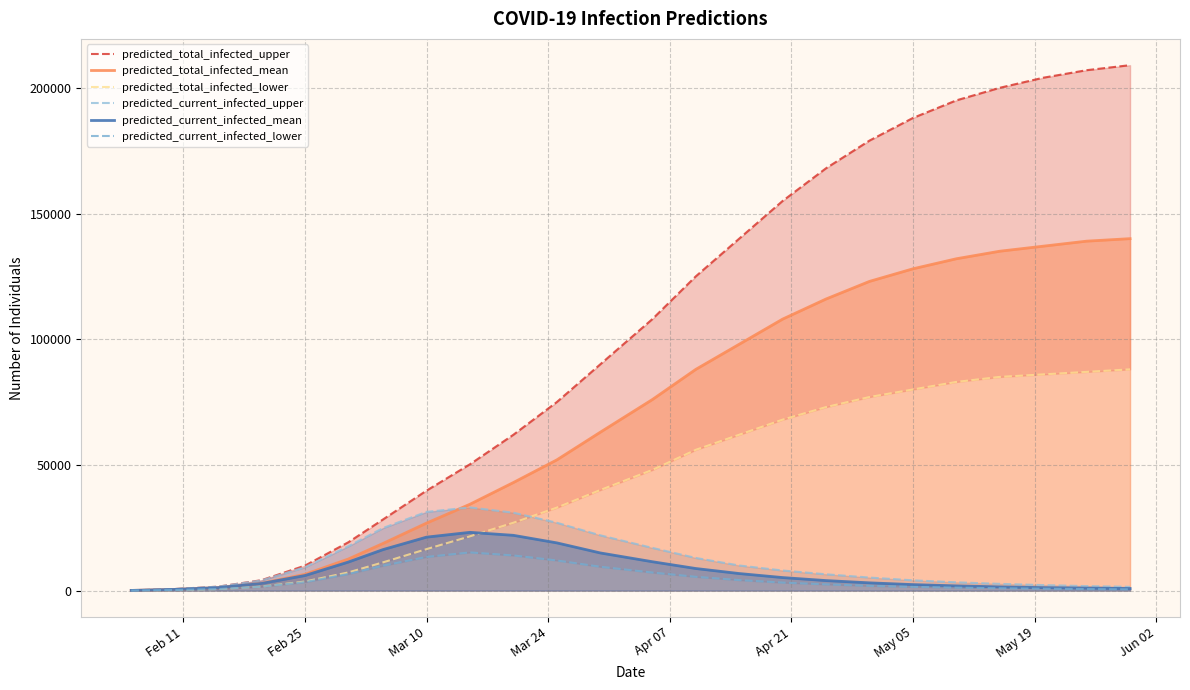

Rank the series by their maximum value, from highest to lowest.

predicted_total_infected_upper, predicted_total_infected_mean, predicted_total_infected_lower, predicted_current_infected_upper, predicted_current_infected_mean, predicted_current_infected_lower